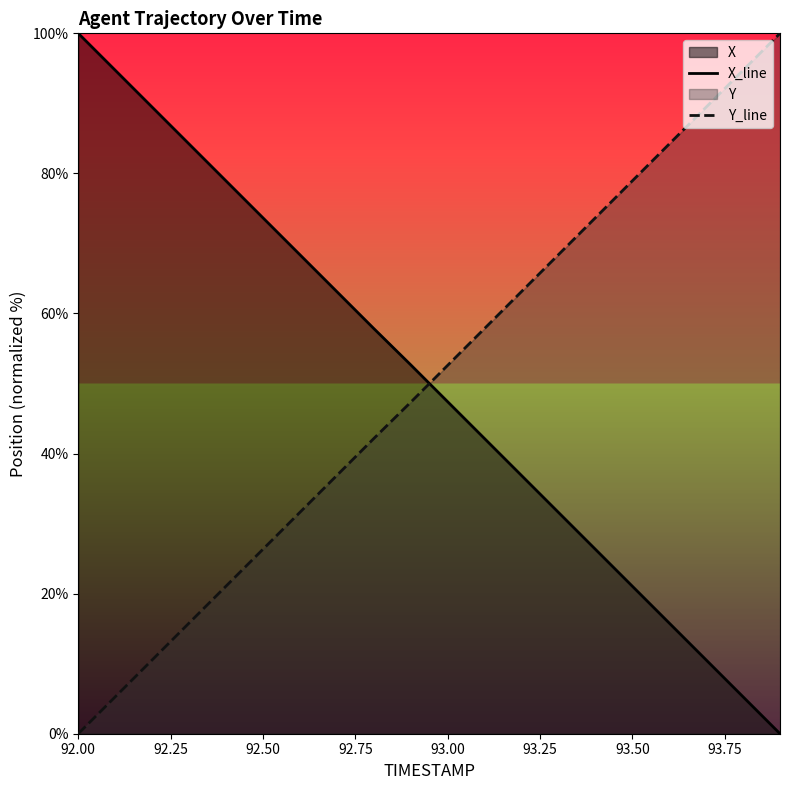

What is the maximum value shown in the chart?

100.0